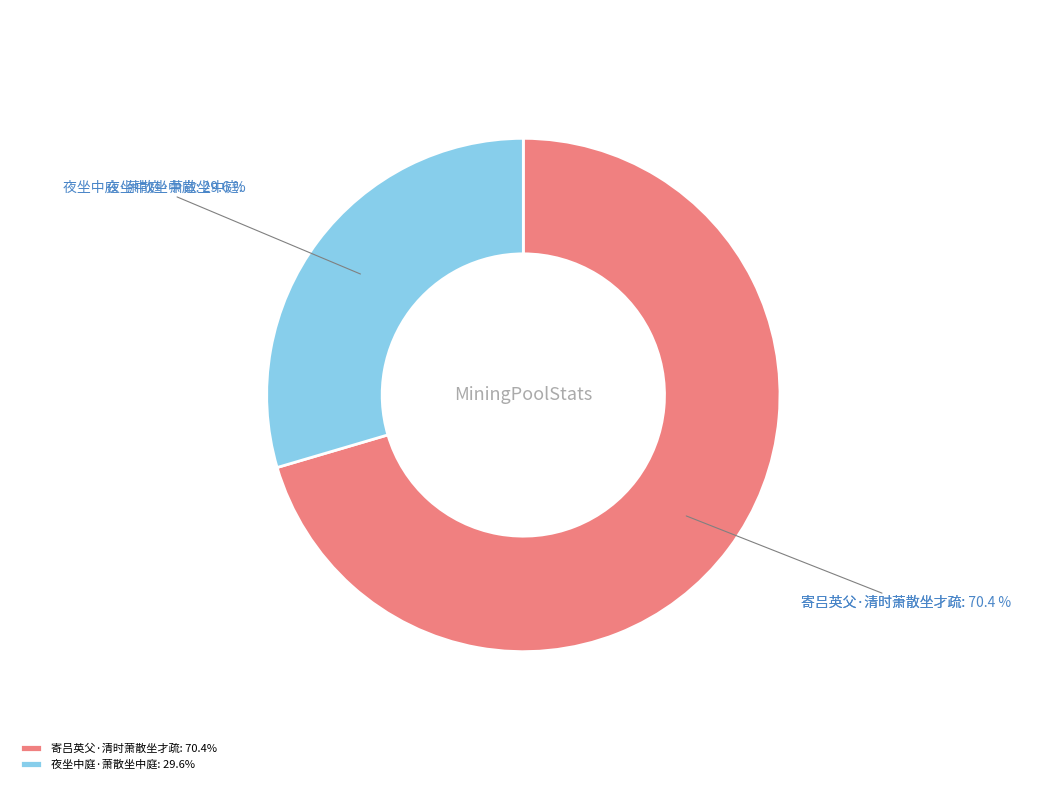

Combined, do 夜坐中庭·萧散坐中庭 and 寄吕英父·清时萧散坐才疏 account for over 50%?

Yes